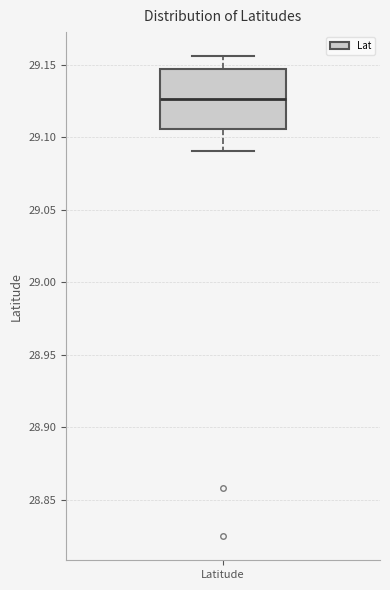

Where does the median line of the box for Latitude sit on the y-axis? The values are not printed on the chart, so give them approximately, as read against the axis.

29.125